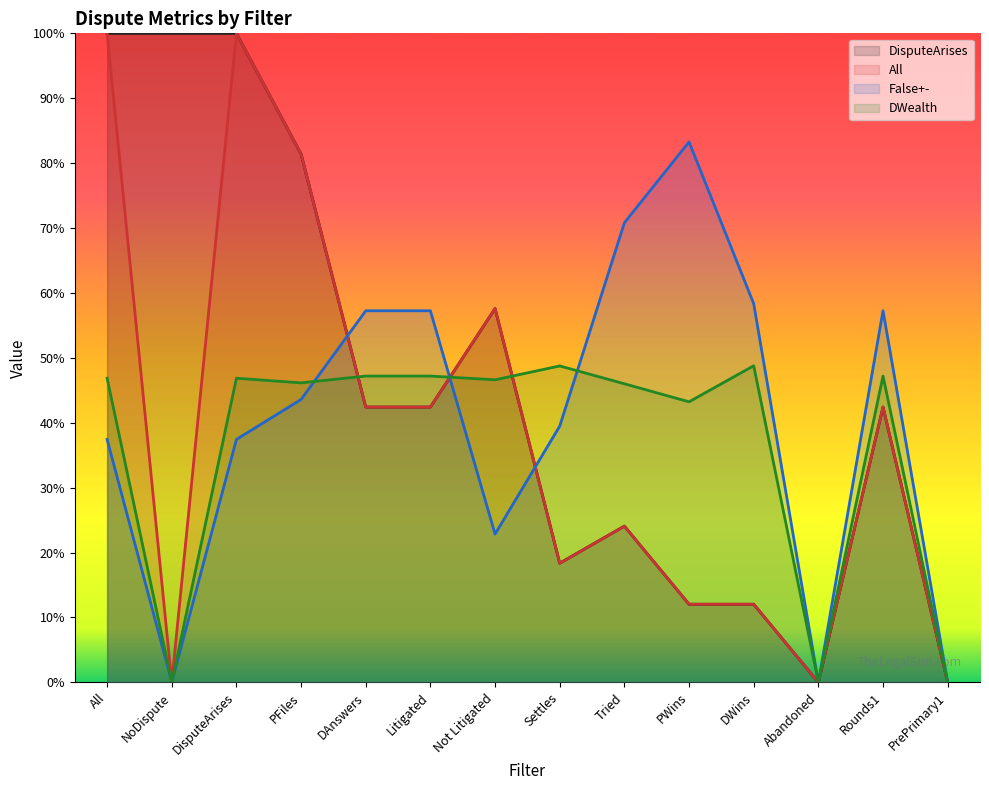

Is it true that DisputeArises equals 0.2 at DWins?

False